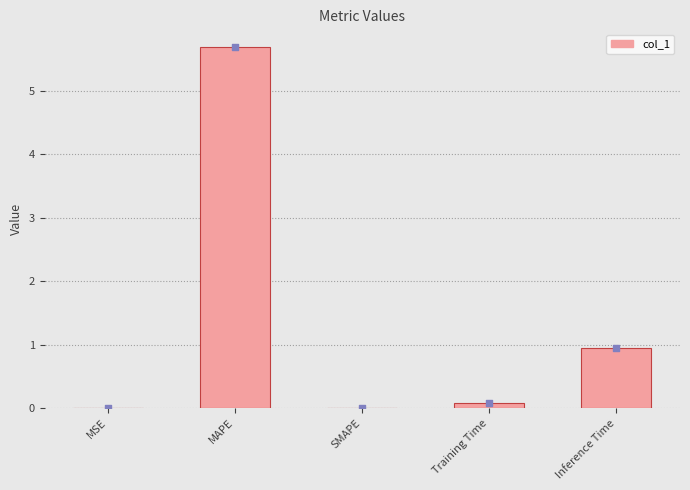

Which has a higher value, SMAPE or Inference Time?

Inference Time